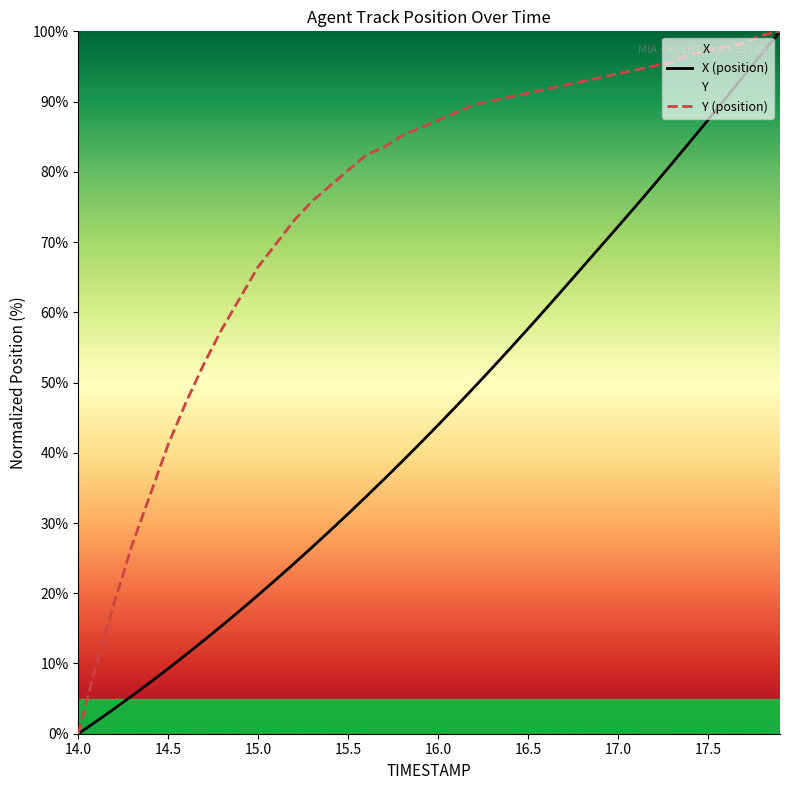

What is the maximum value for X (position)?

100.0